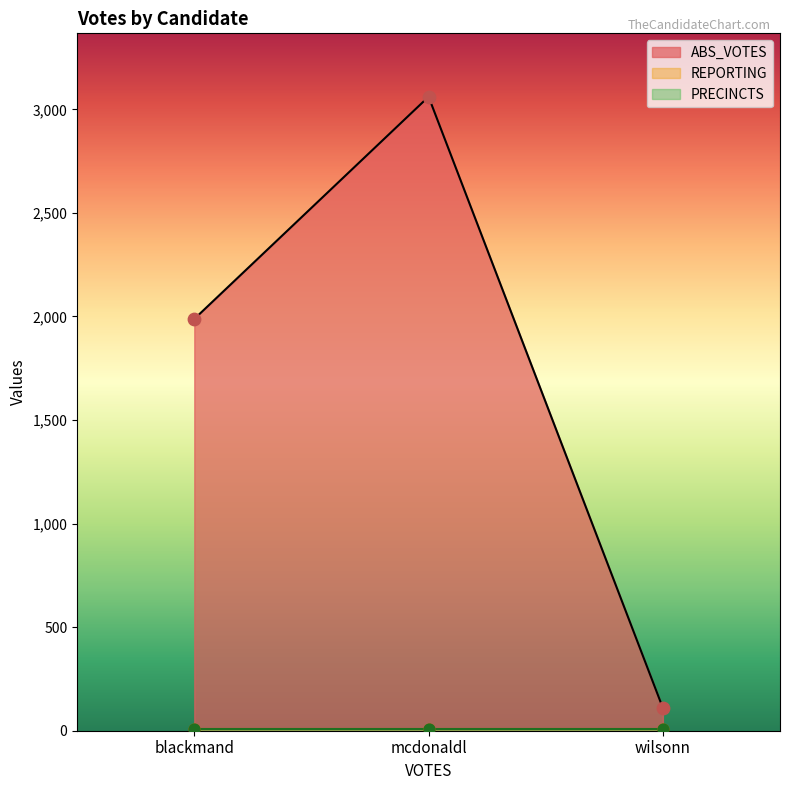

What is the total value across all series at mcdonaldl?

3073